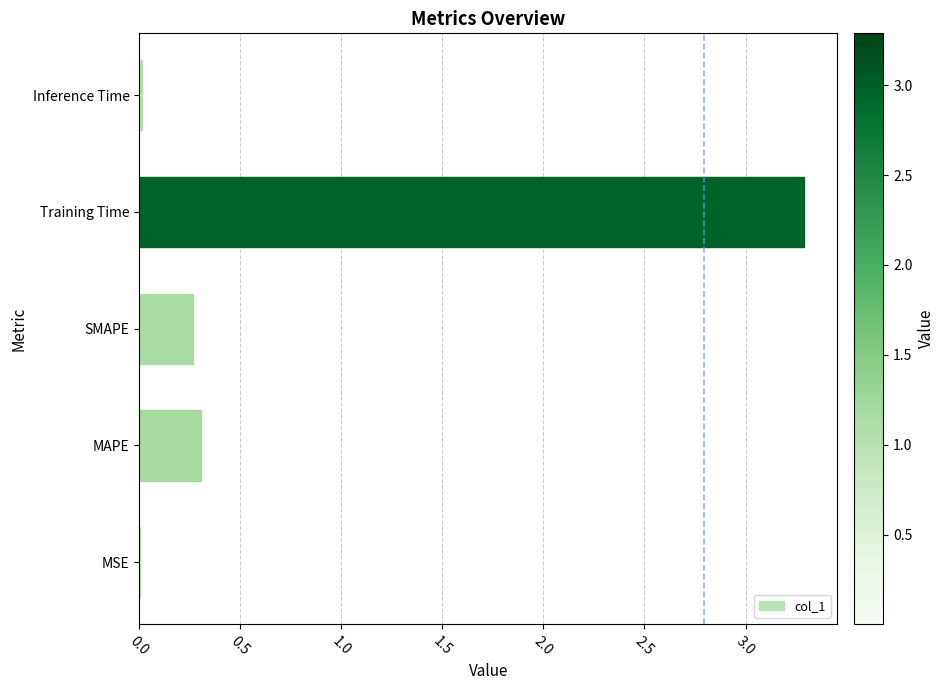

True or false: the data shows 0.3 at SMAPE.

True